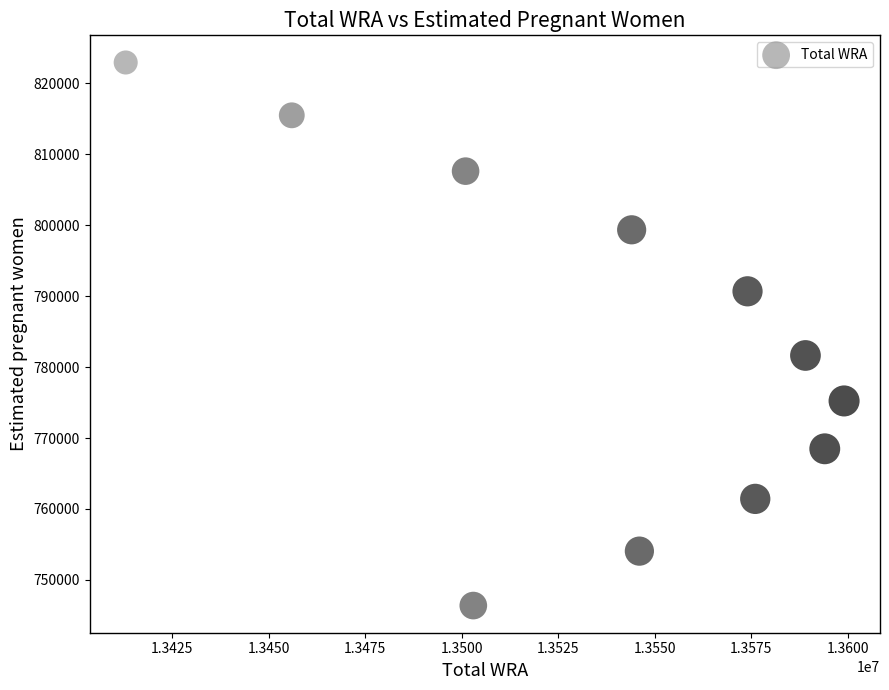

What Y value in the scatter plot is closest to 784661?

781638.0